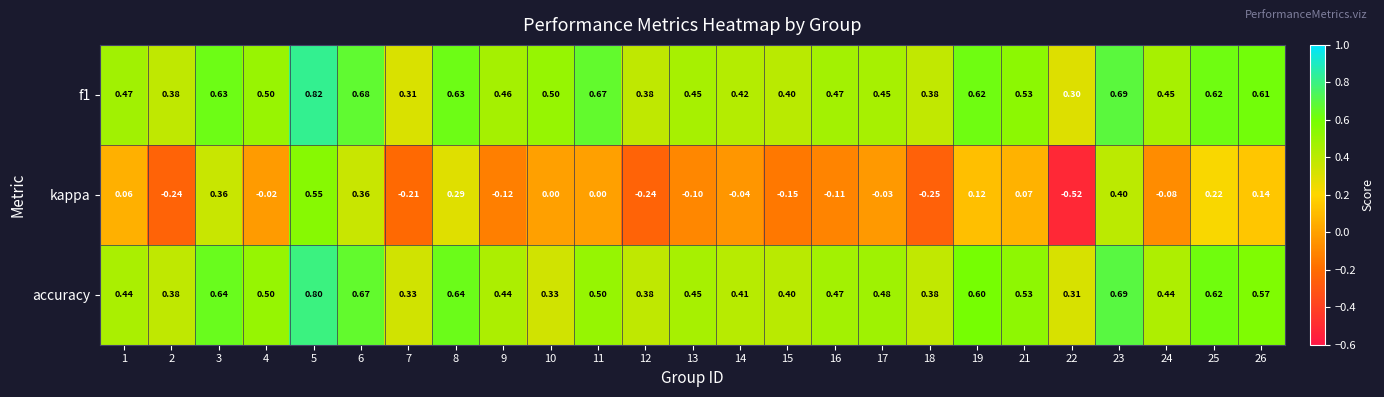

Which series has the widest spread of values?

kappa